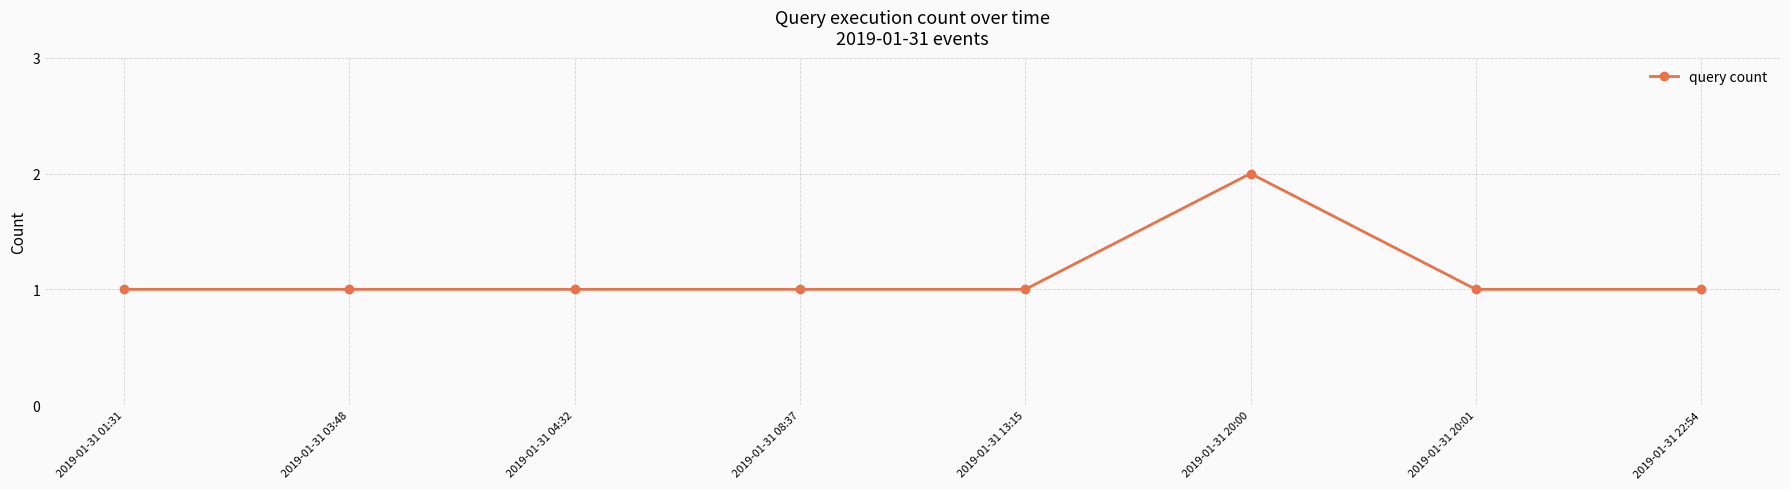

What is the difference between the maximum and second lowest values?

1